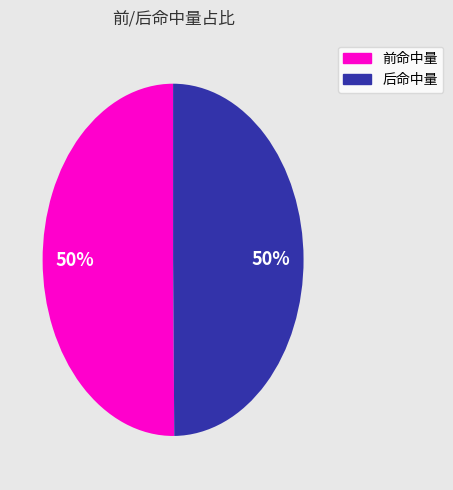

To the nearest percent, what portion does 前命中量 represent?

50%